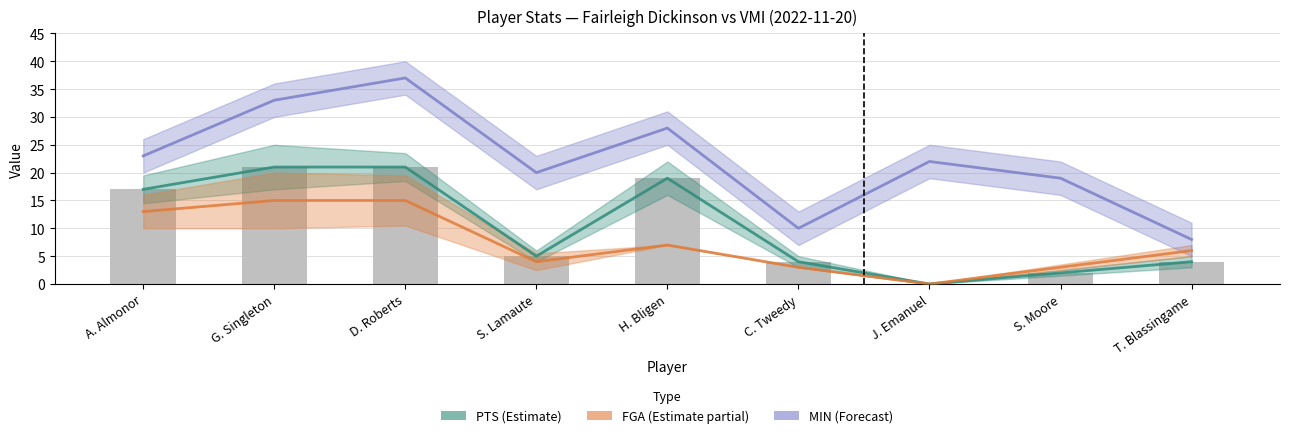

Which series has the widest spread of values?

MIN (Forecast)